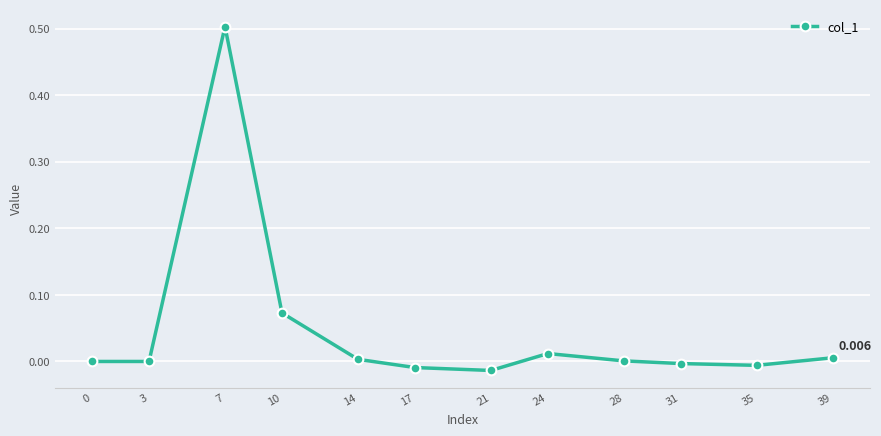

Is this an area chart (filled region under the line)?

No